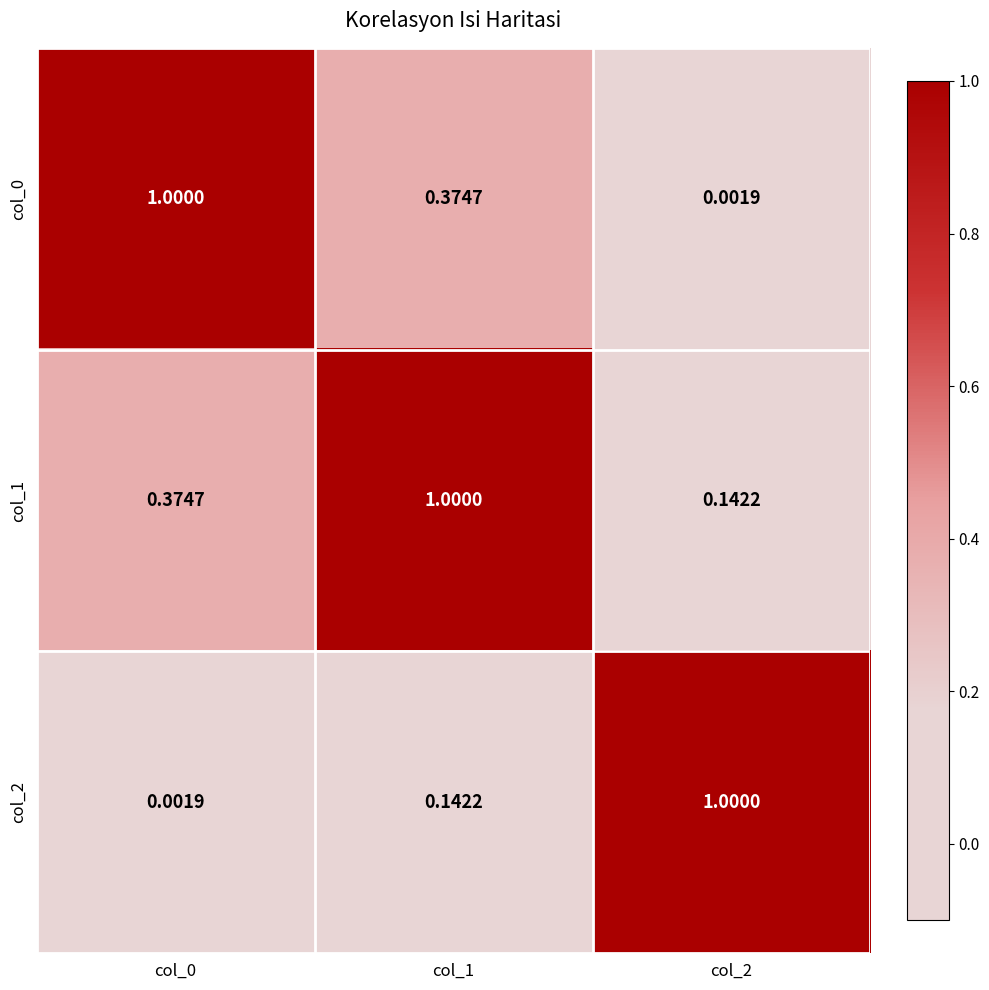

At which category is the sum across all series the highest?

col_1